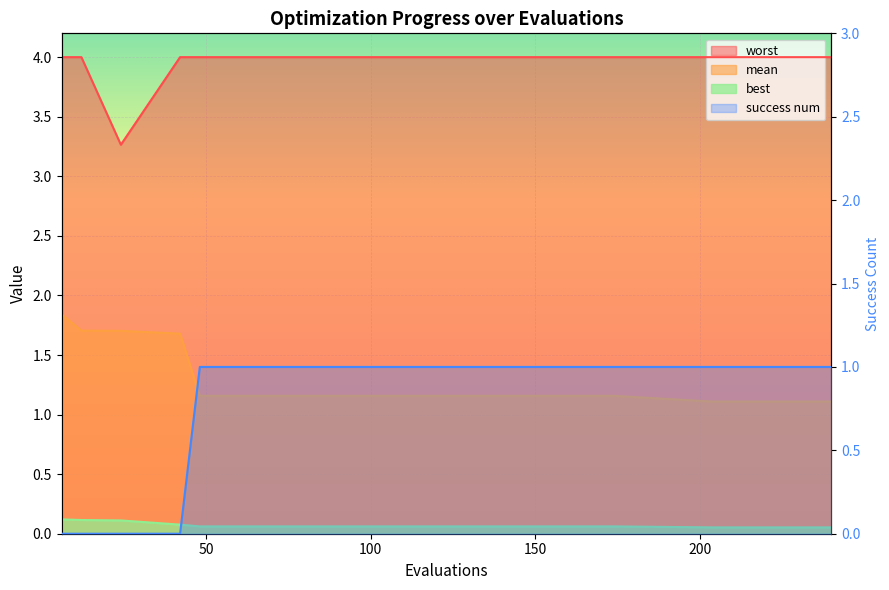

True or false: there are more than 2 points higher than both neighbors.

False